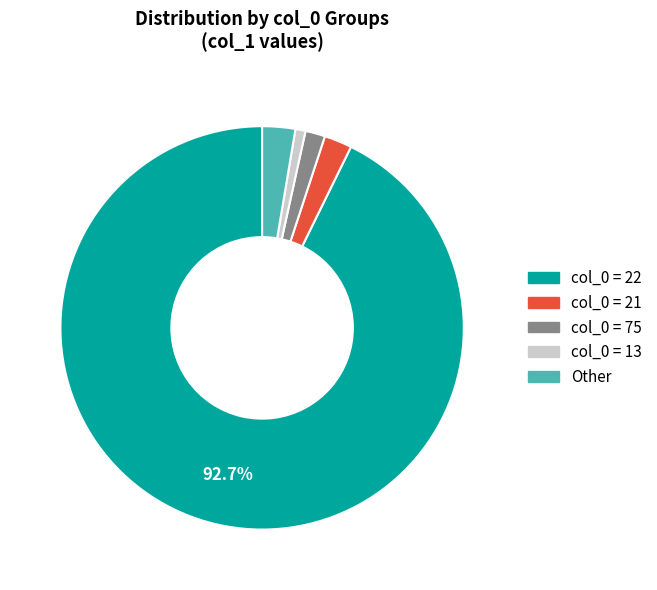

Which category has the biggest portion of the pie?

col_0 = 22